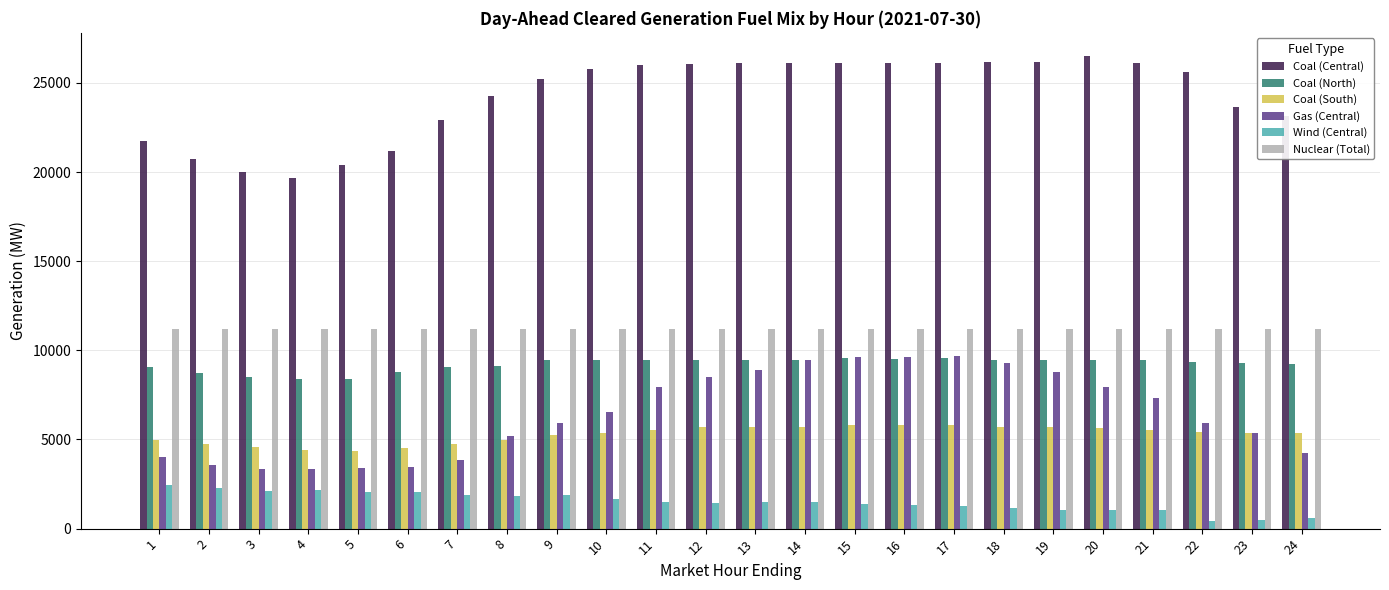

Count the number of categories in the chart.

24